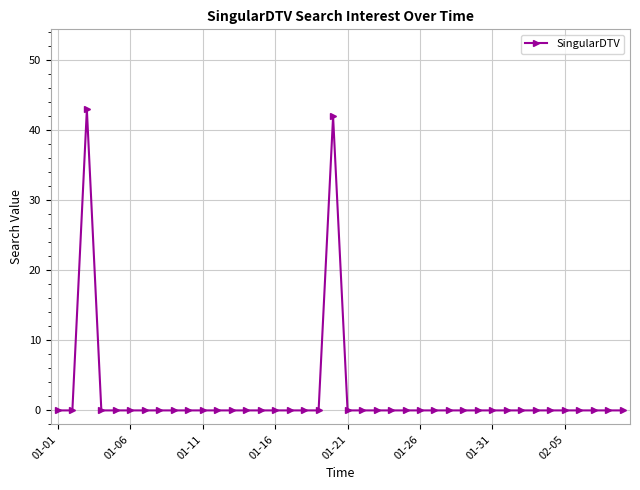

Reading right to left, what are all the values shown in this chart?

0	0	0	0	0	0	0	0	0	0	0	0	0	0	0	0	0	0	0	0	42	0	0	0	0	0	0	0	0	0	0	0	0	0	0	0	0	43	0	0